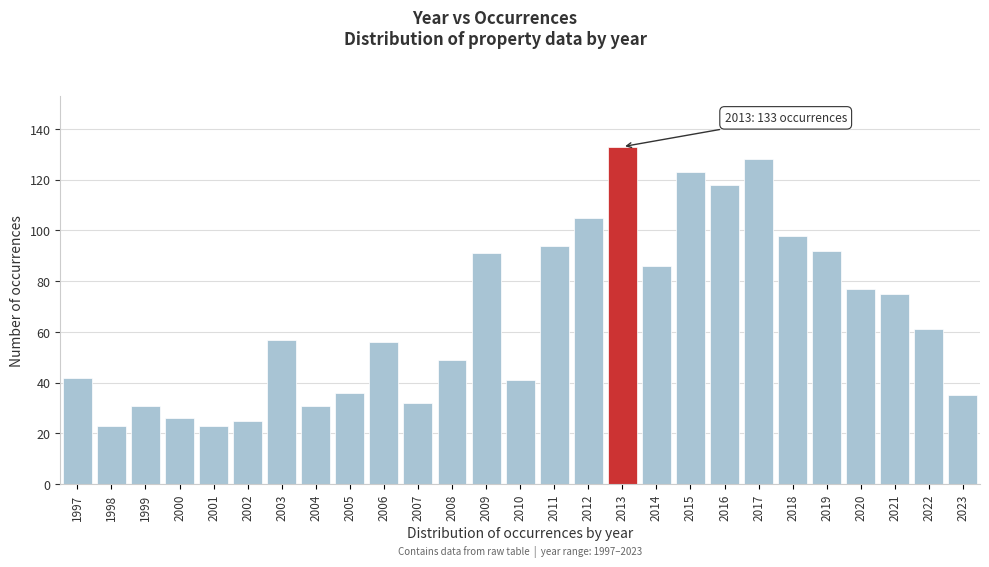

Reading right to left, extract all data points from this chart.

35	61	75	77	92	98	128	118	123	86	133	105	94	41	91	49	32	56	36	31	57	25	23	26	31	23	42